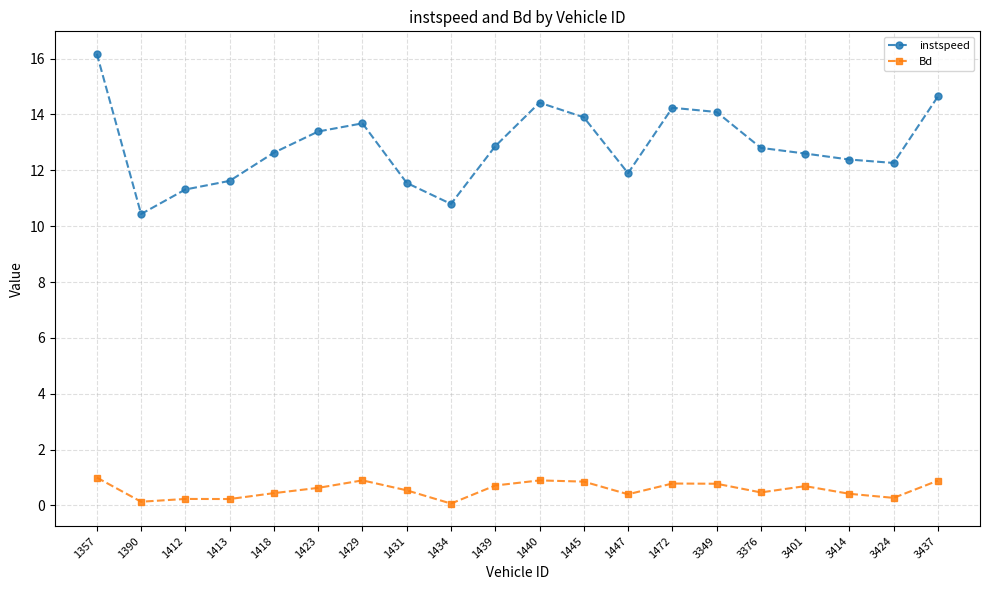

List the series in order of their overall mean, highest first.

instspeed, Bd